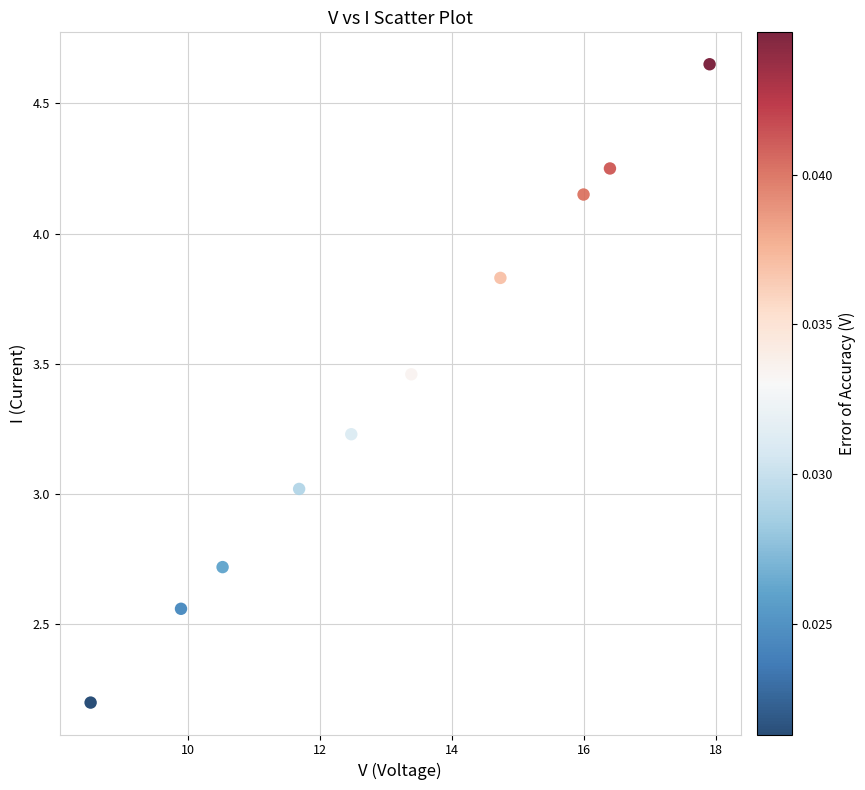

What is the average Y value?

3.4